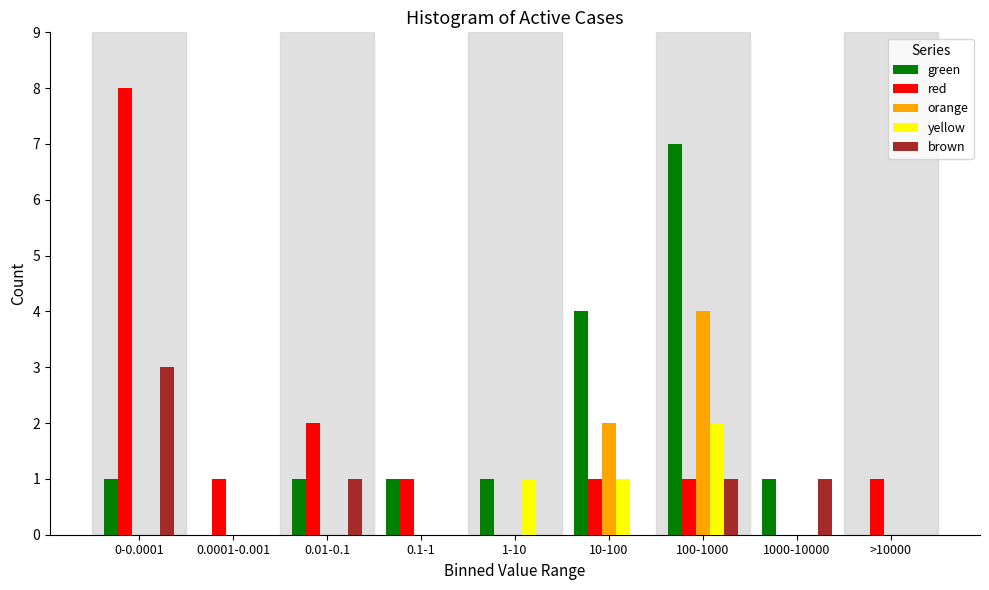

What is the highest value of the brown series?

3